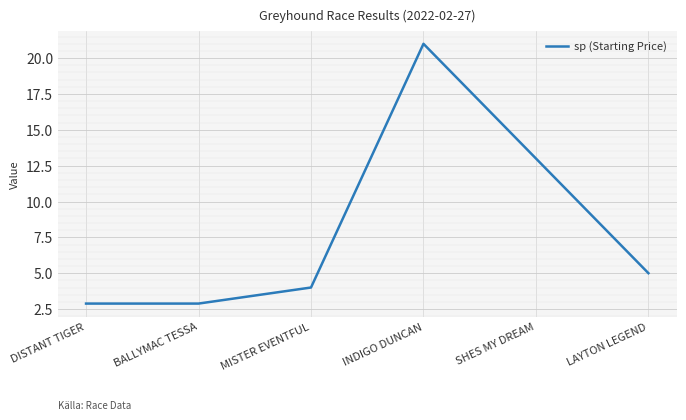

What is the change in value from BALLYMAC TESSA to INDIGO DUNCAN?

+18.1